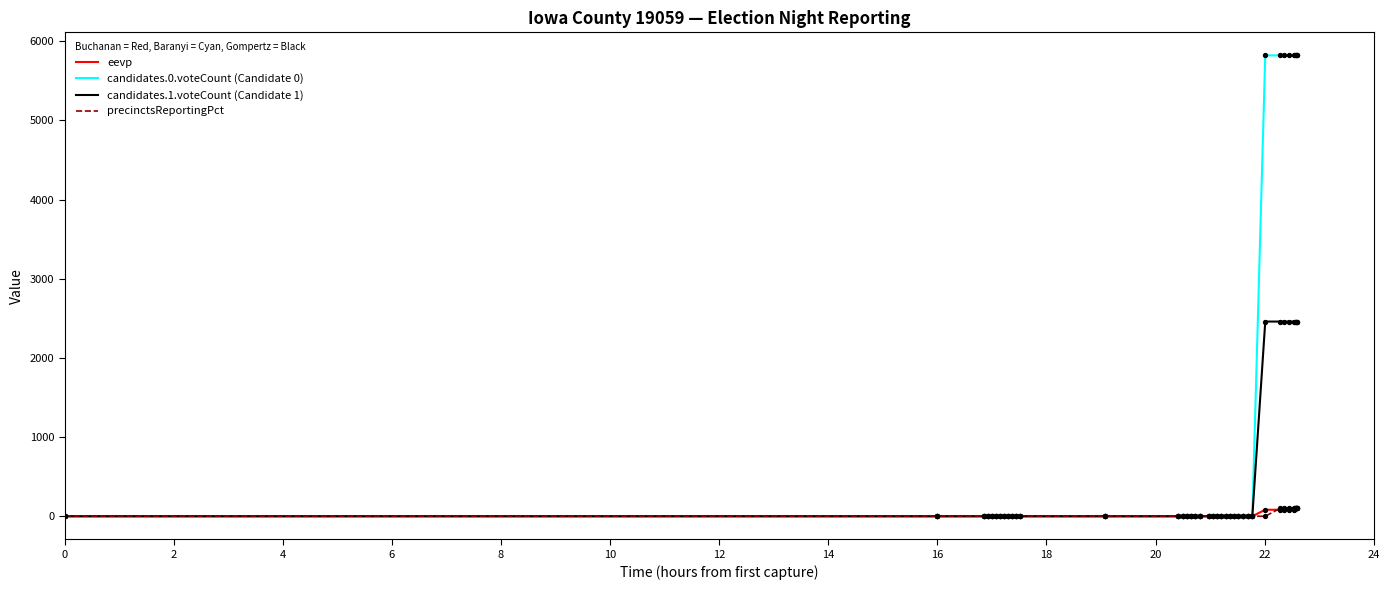

Is the value of candidates.0.voteCount (Candidate 0) at 18 greater than the value of eevp at 16?

No